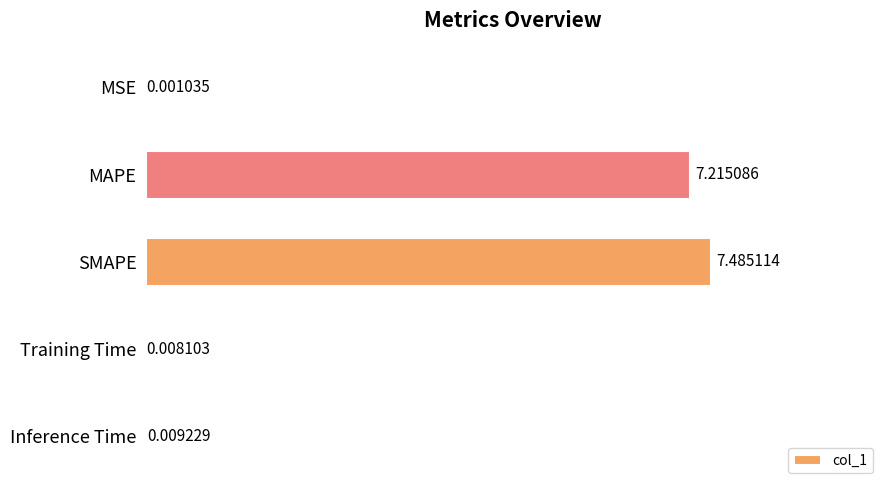

What is the sum of the values at SMAPE and MAPE?

14.7